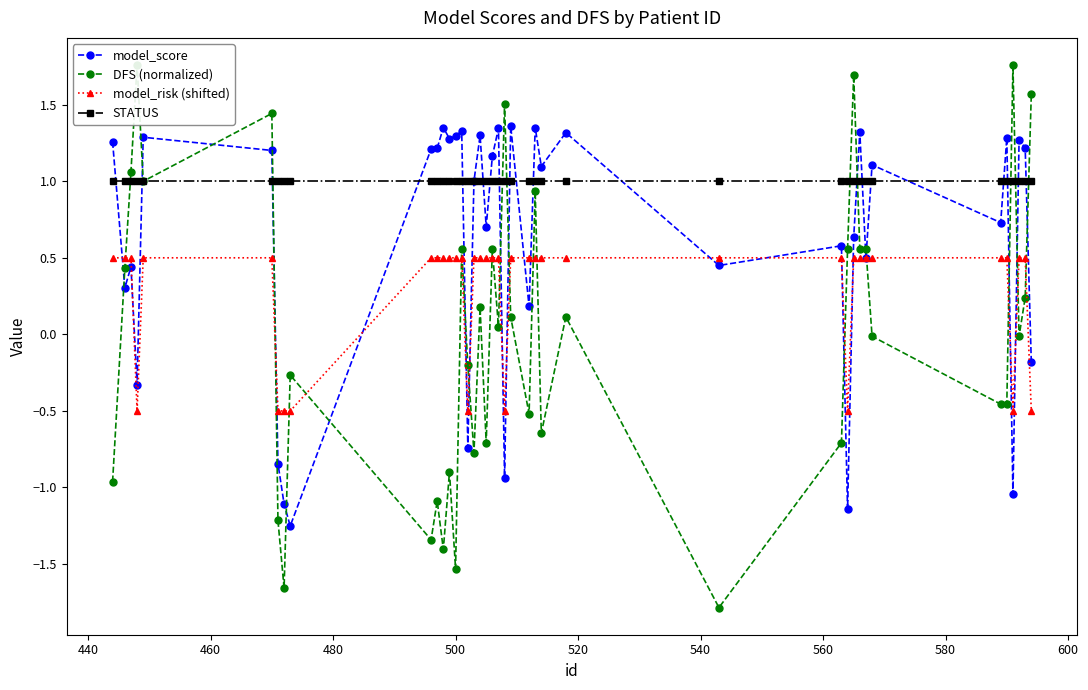

What is the value of the STATUS point at the 37th from the left?

1.0